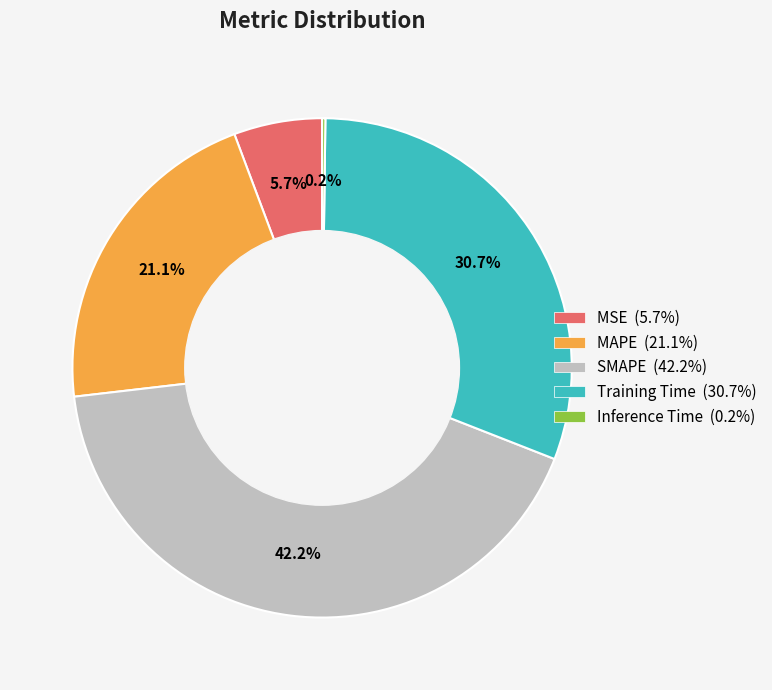

Combined, what portion of the pie is MSE (5.7%) and SMAPE (42.2%)?

47.9%